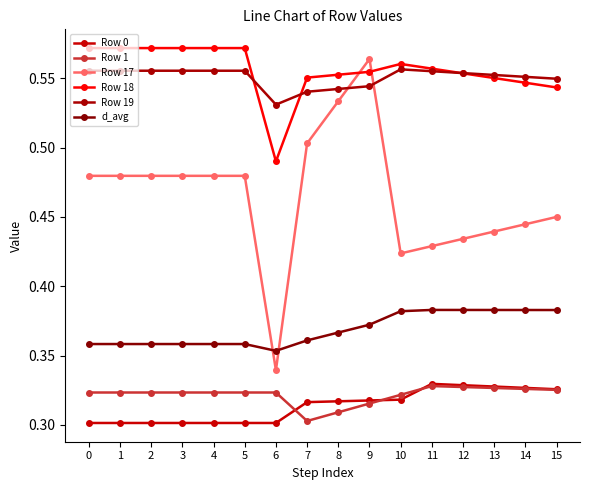

Does the chart have visible grid lines?

No